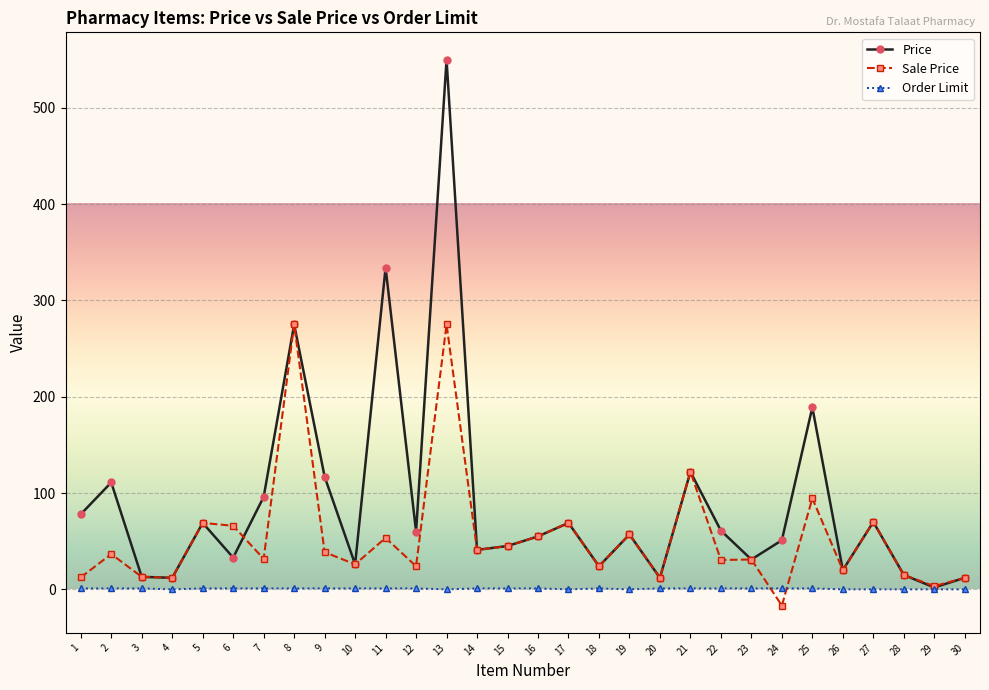

The Sale Price series shows 94.5 at 25. True or false?

True